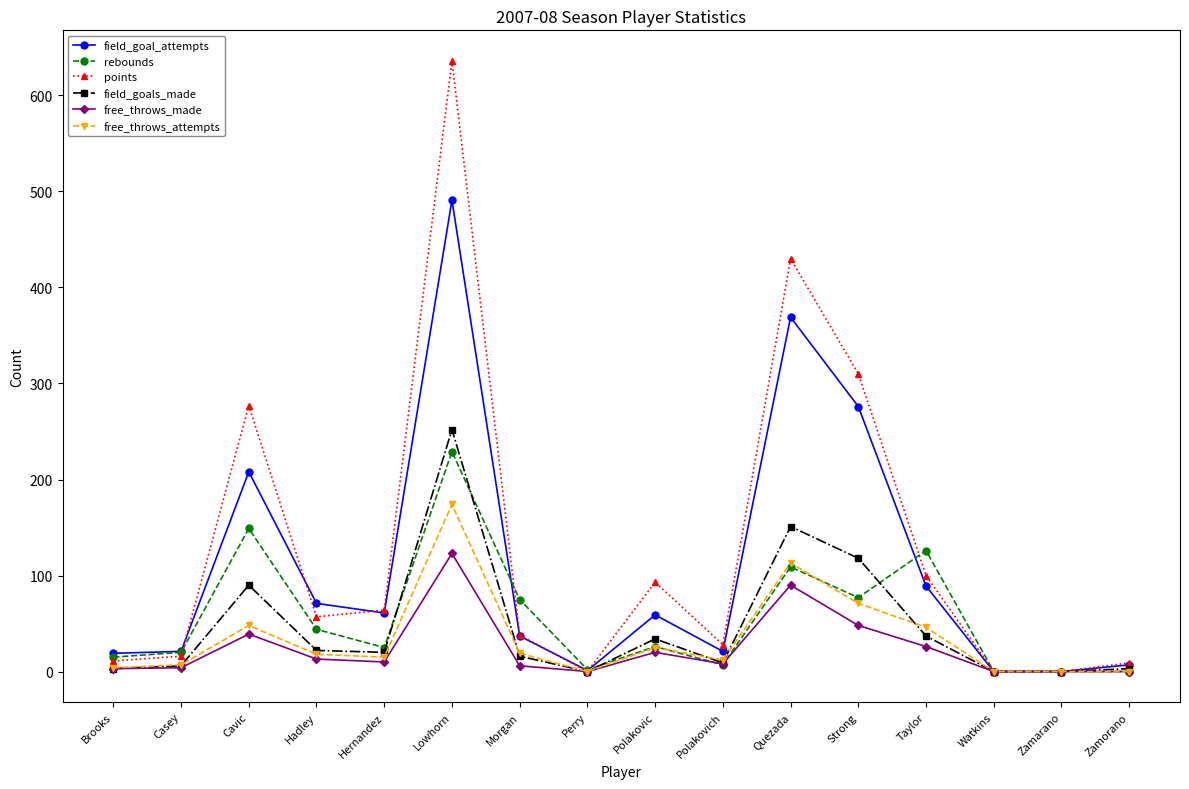

What is the label of the 11th point from the right?

Lowhorn